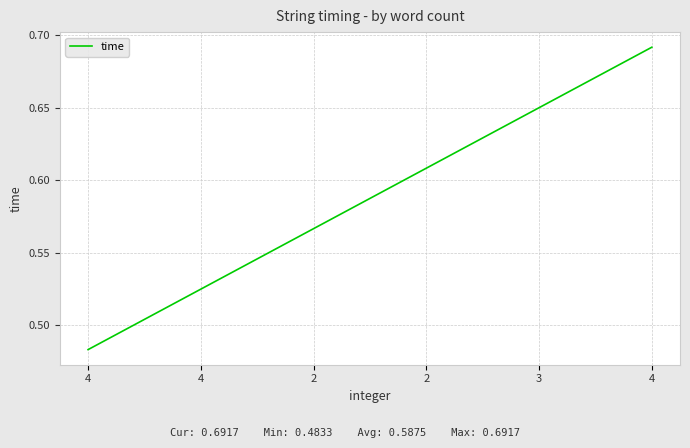

Which label corresponds to the smallest value in the chart?

4